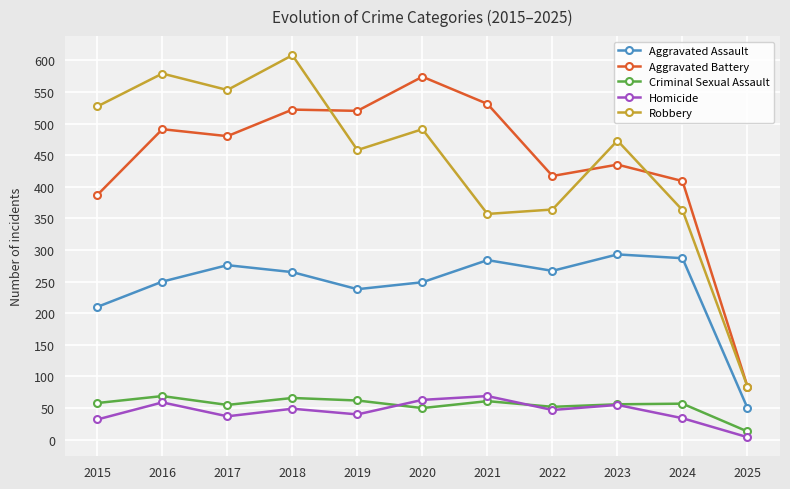

How many series are shown in this chart?

5